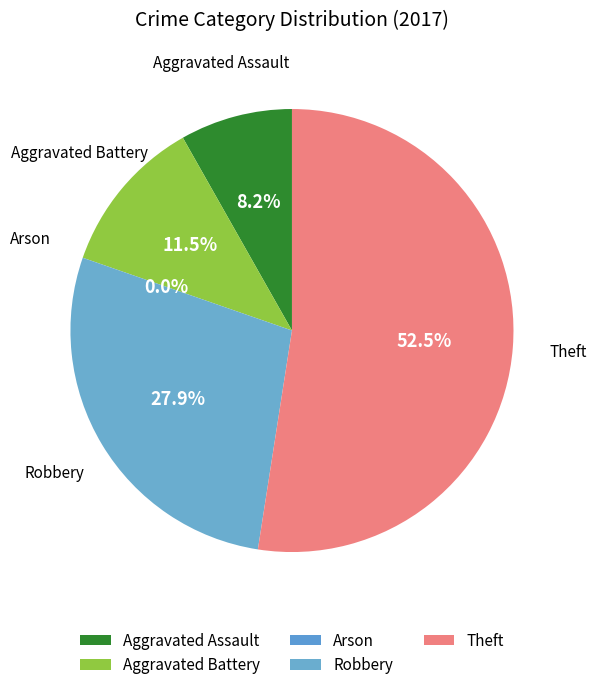

Approximately how many times larger is the value at Robbery compared to Aggravated Assault?

3.4